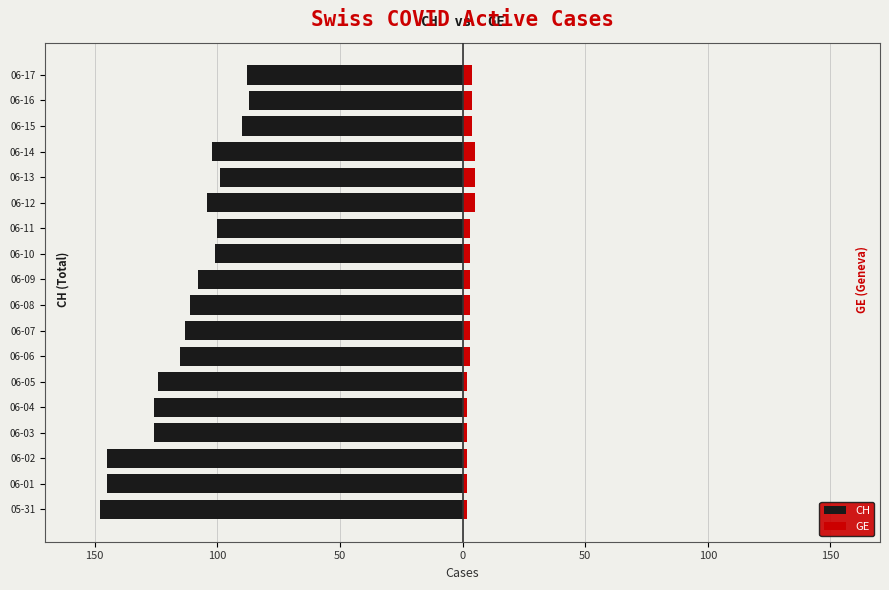

Reading left to right, list all the values displayed in this chart.

CH: -148	-145	-145	-126	-126	-124	-115	-113	-111	-108	-101	-100	-104	-99	-102	-90	-87	-88
GE: 2	2	2	2	2	2	3	3	3	3	3	3	5	5	5	4	4	4